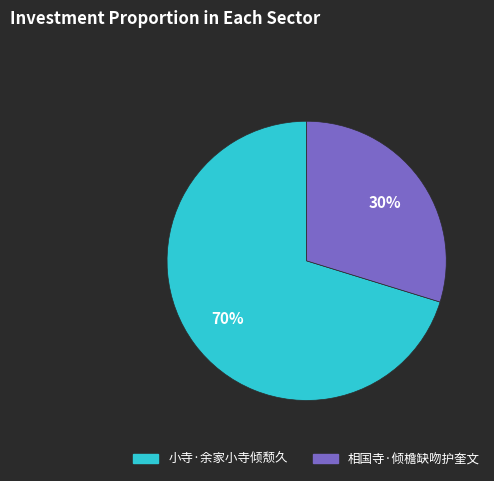

Approximately how many times larger is the value at 相国寺·倾檐缺吻护奎文 compared to 小寺·余家小寺倾颓久?

0.4